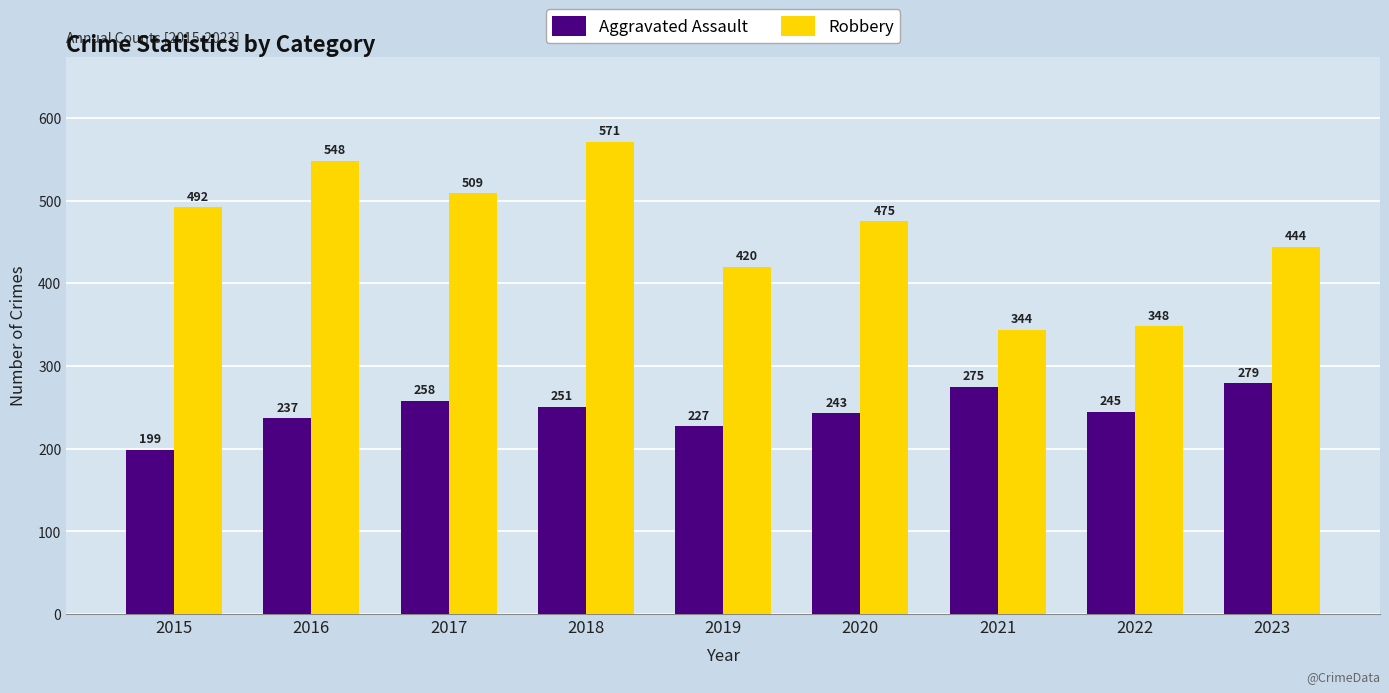

What is the total value across all series at 2022?

593